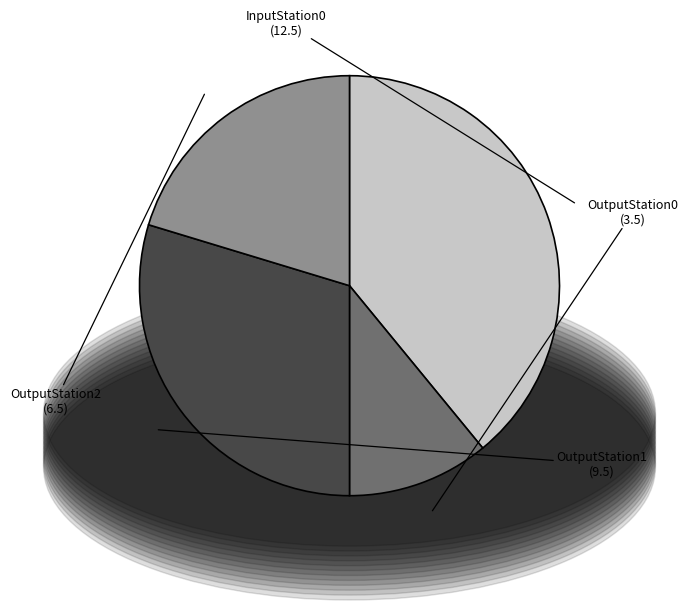

Combined, do OutputStation0 and OutputStation1 account for over 50%?

No